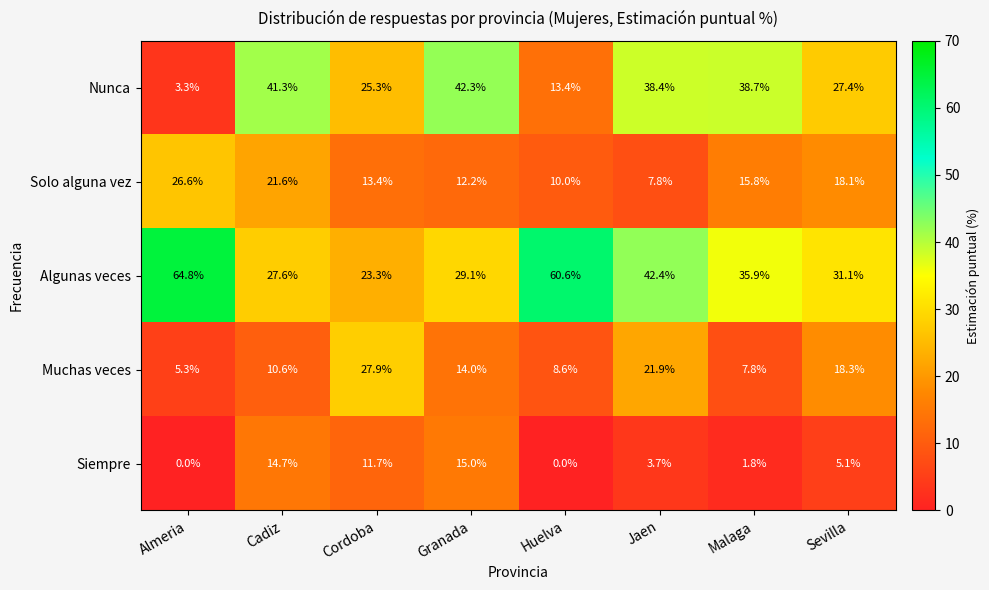

Which series changed the most between Cordoba and Jaen?

Algunas veces